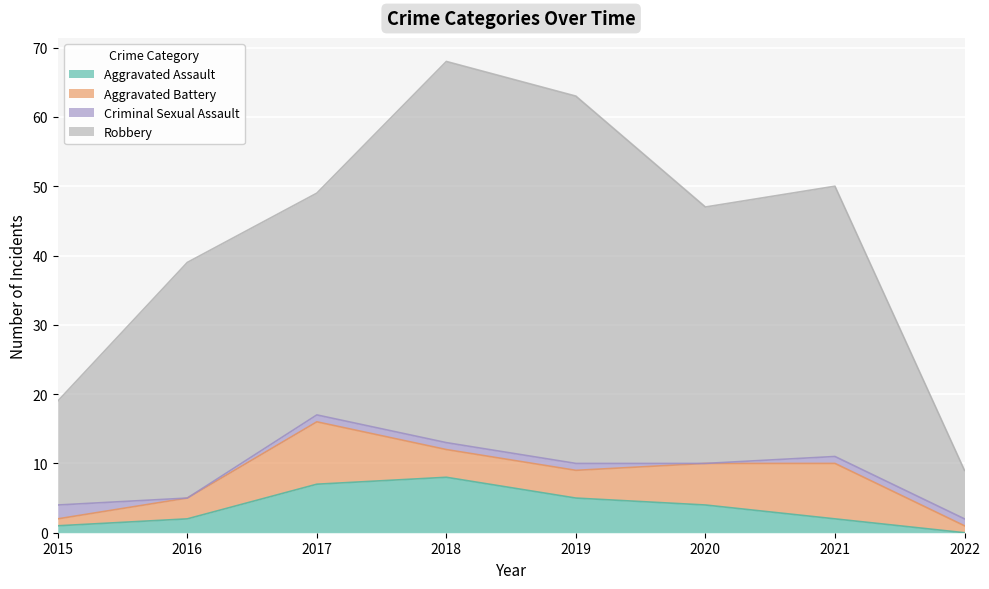

Which category has the lowest value in the Aggravated Assault series?

2022